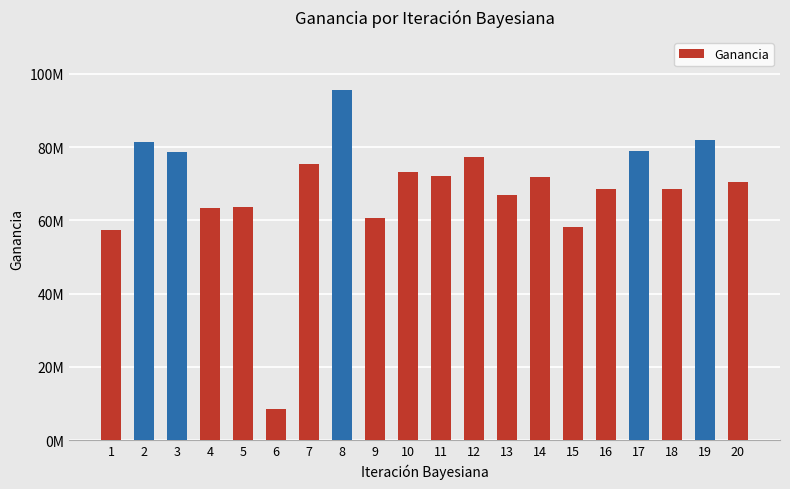

What is the difference between the maximum and minimum values?

87206923.9